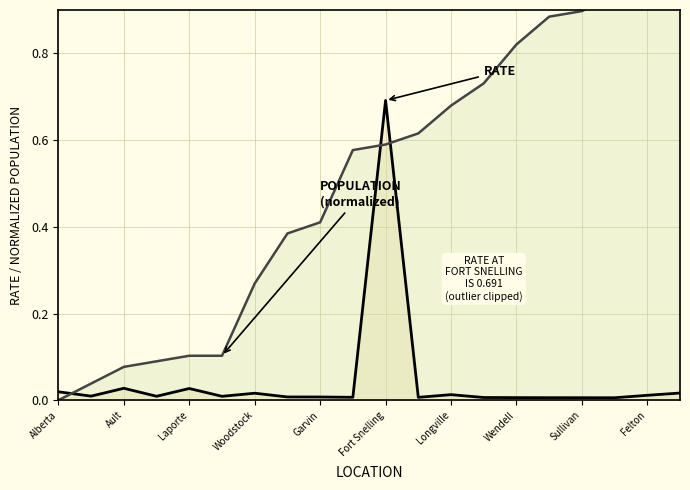

How many values in Population (norm.) are above zero?

19